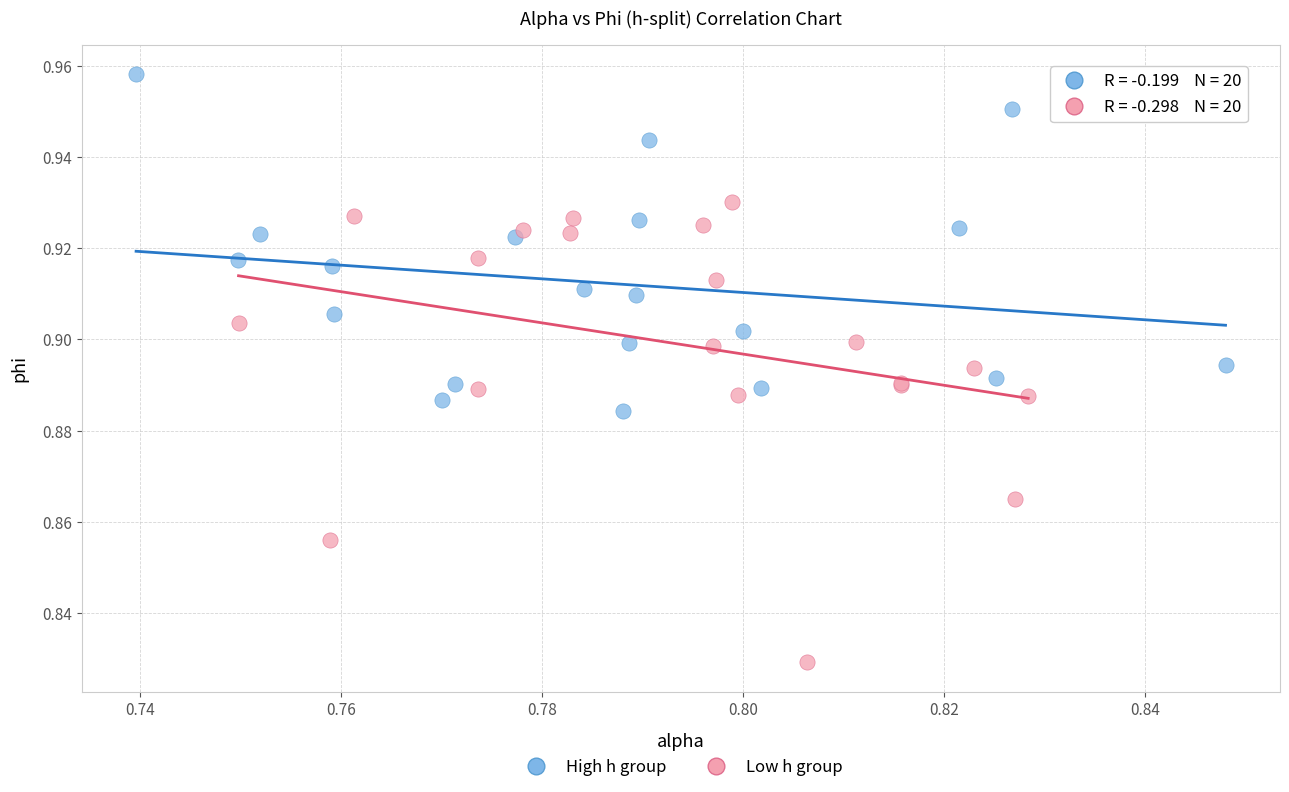

Which series has the largest Y range (max minus min)?

Low h group